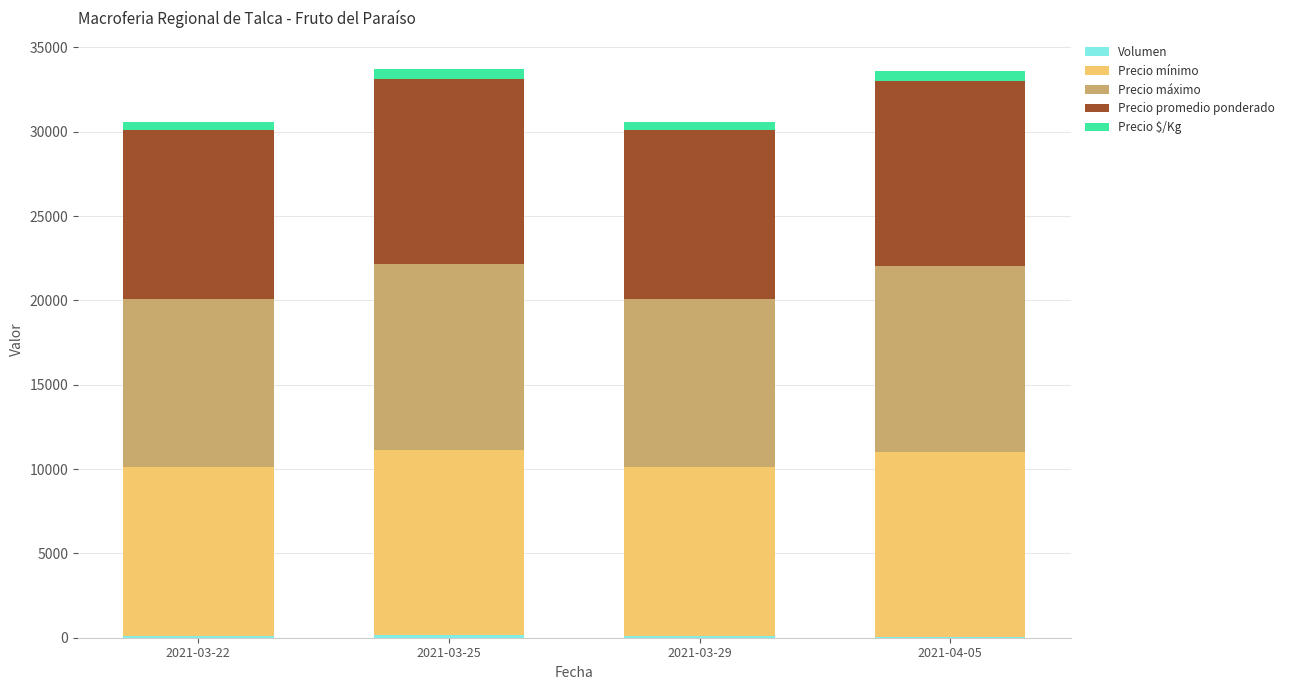

Are the bars grouped side by side (vs. stacked)?

No